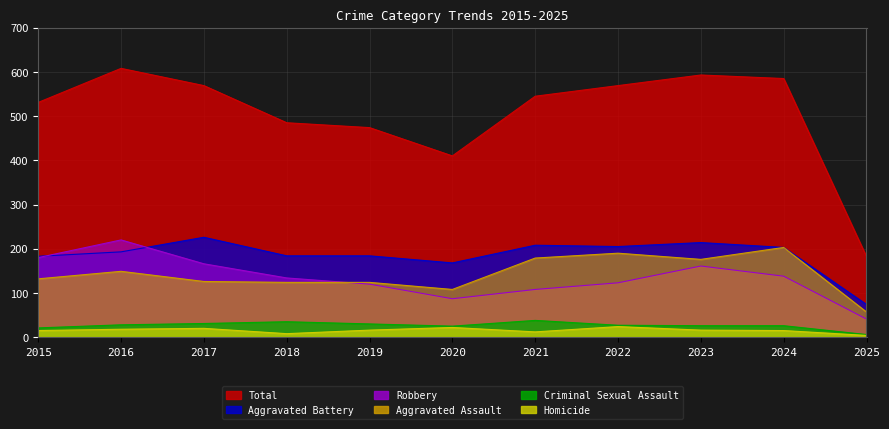

What are all the series names shown in the legend?

Total, Aggravated Battery, Robbery, Aggravated Assault, Criminal Sexual Assault, Homicide